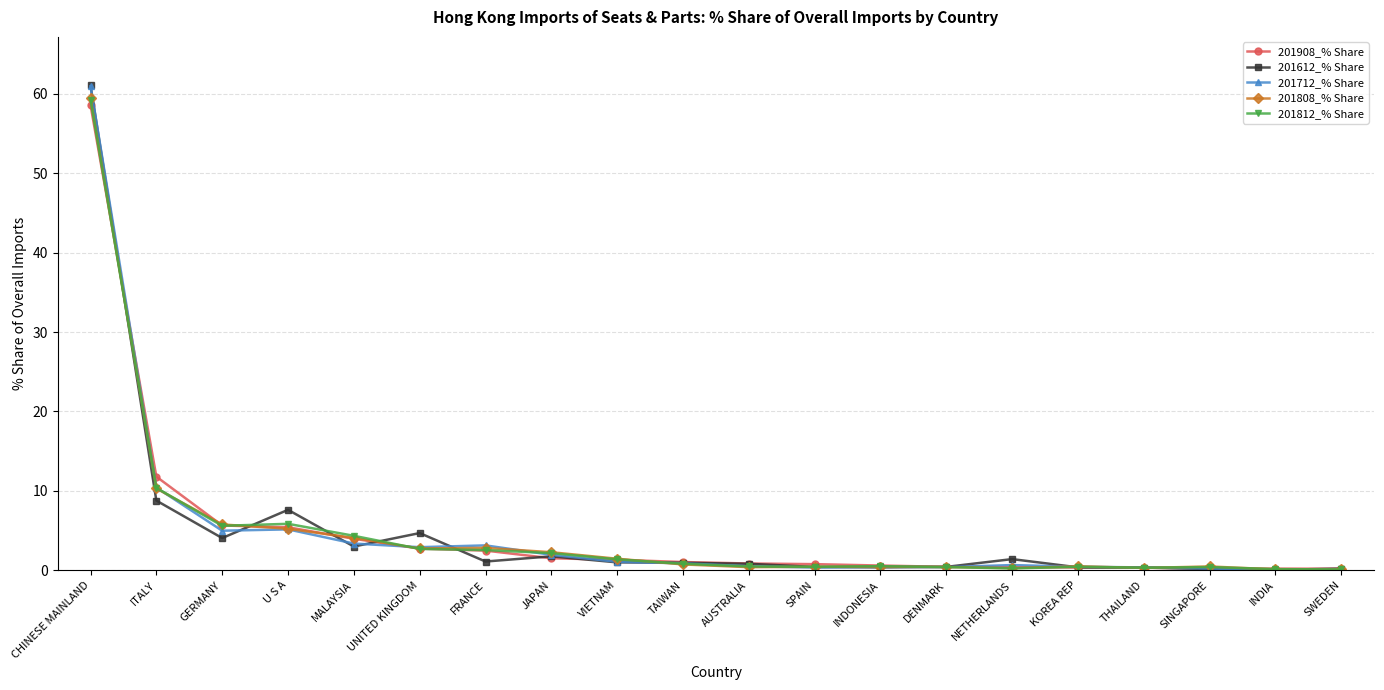

What is the label of the 19th point from the right?

ITALY